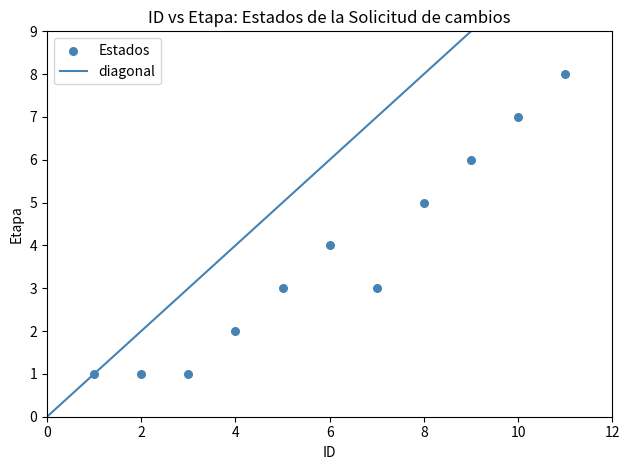

What is the average X value?

6